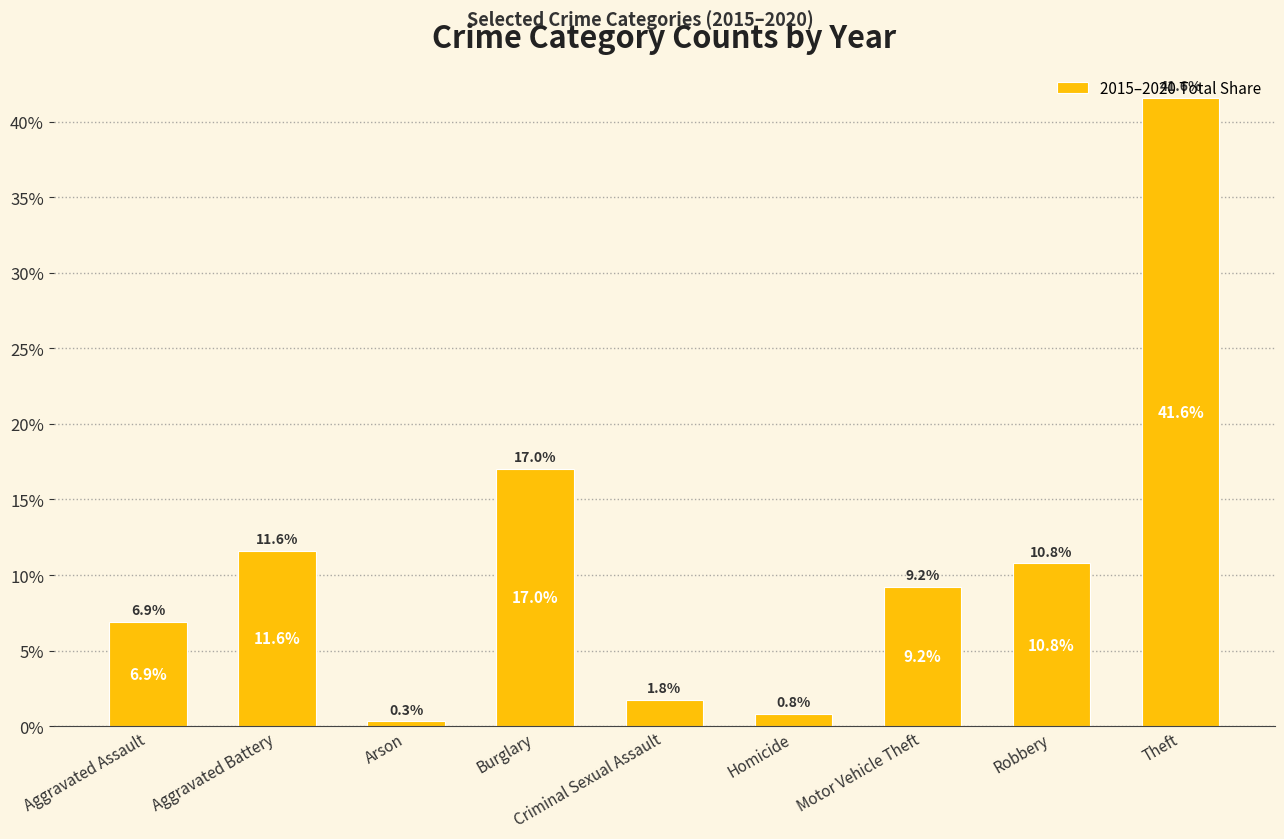

Reading left to right, transcribe all the data shown in this chart.

6.9	11.6	0.3	17.0	1.8	0.8	9.2	10.8	41.6